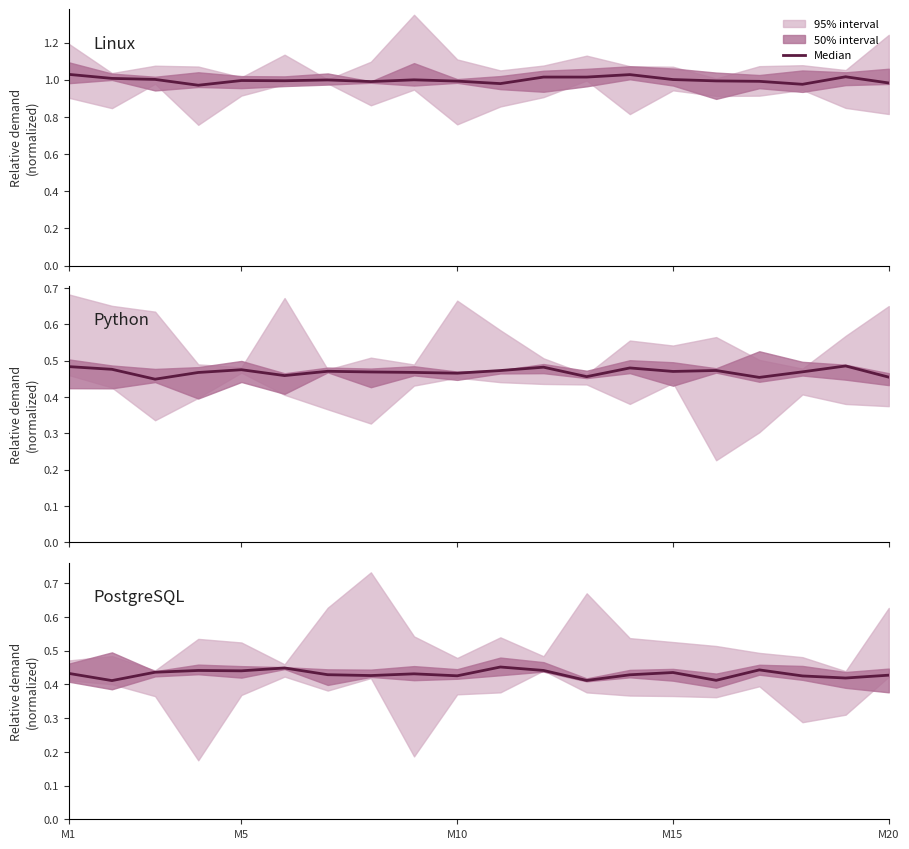

What is the highest value of the Python series?

0.5